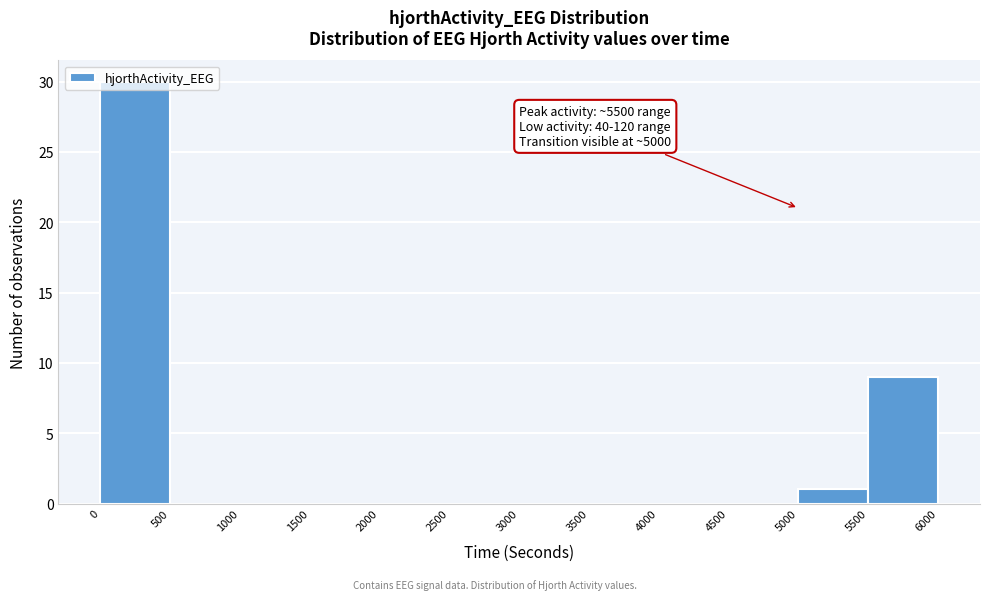

Over which range of the x-axis is the bar tallest?

0 to 500